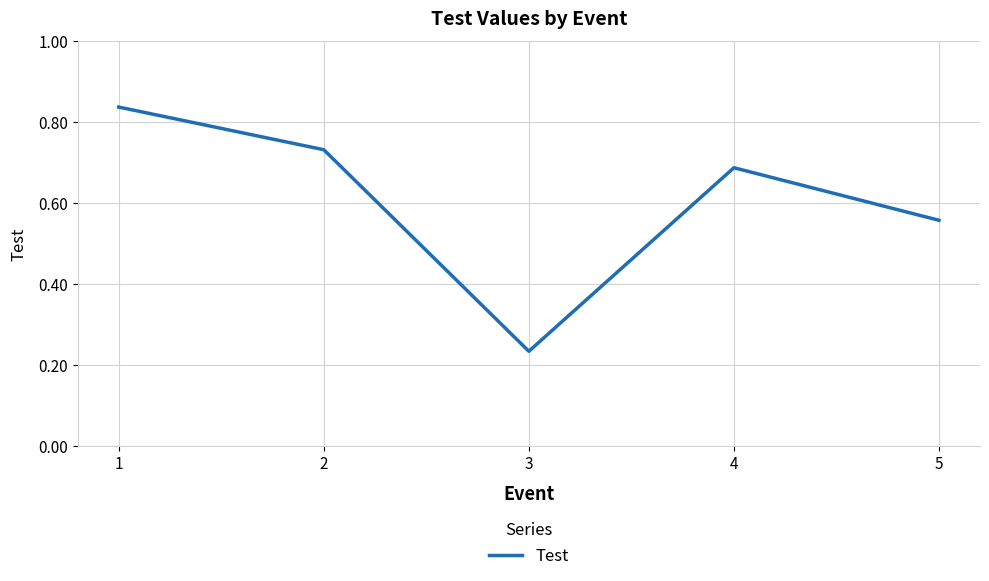

What is the sum of all values?

3.0